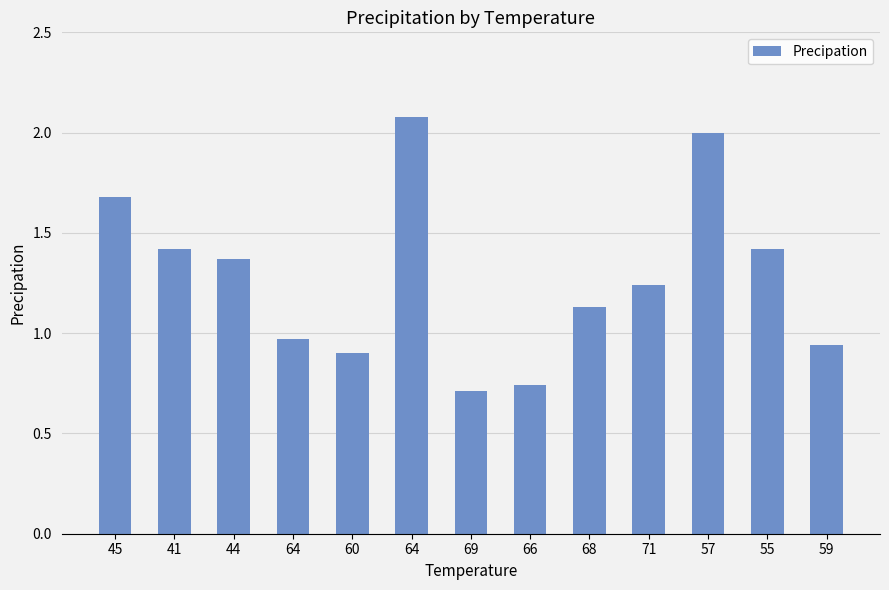

Count the number of data series in this chart.

1